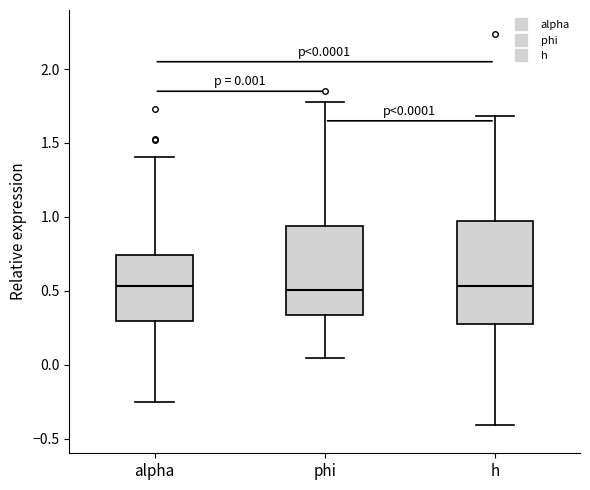

Which box is the tallest, from its lower edge to its upper edge?

h